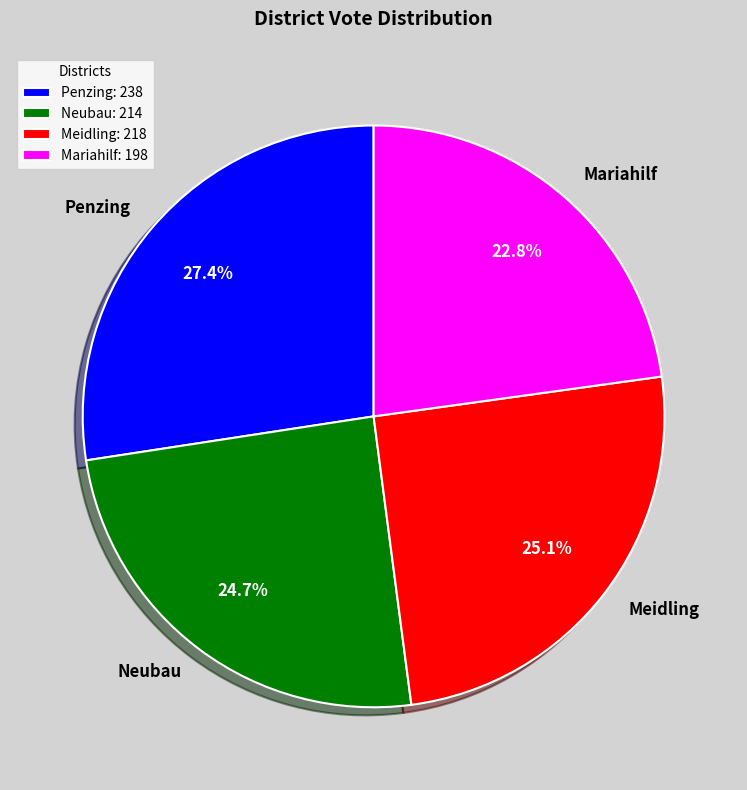

Which slice is the smallest?

Mariahilf